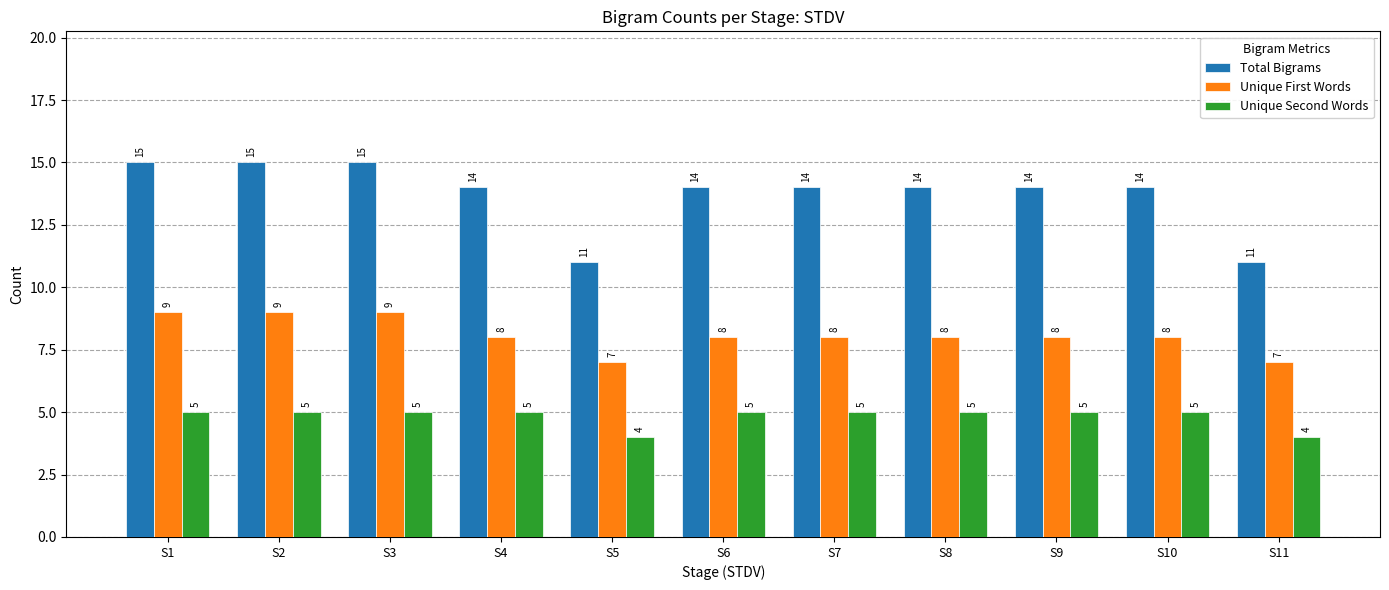

At S10, list the series in order from smallest to largest.

Unique Second Words, Unique First Words, Total Bigrams